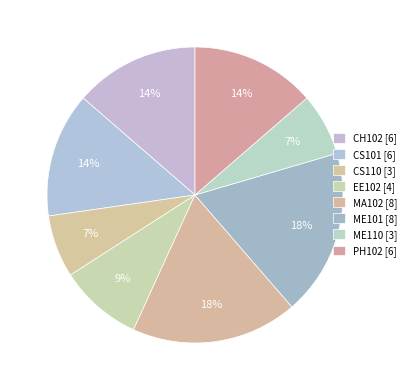

How many slices are in this pie chart?

8